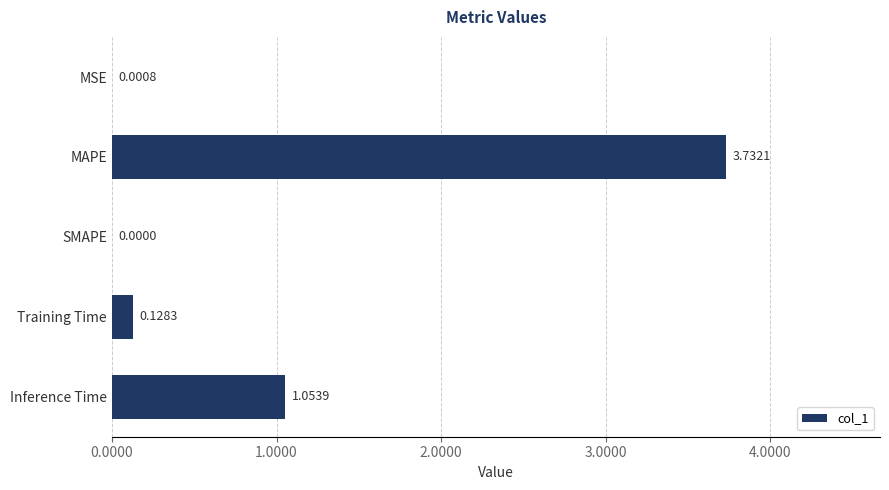

At which category does the chart reach its peak across all series?

MAPE